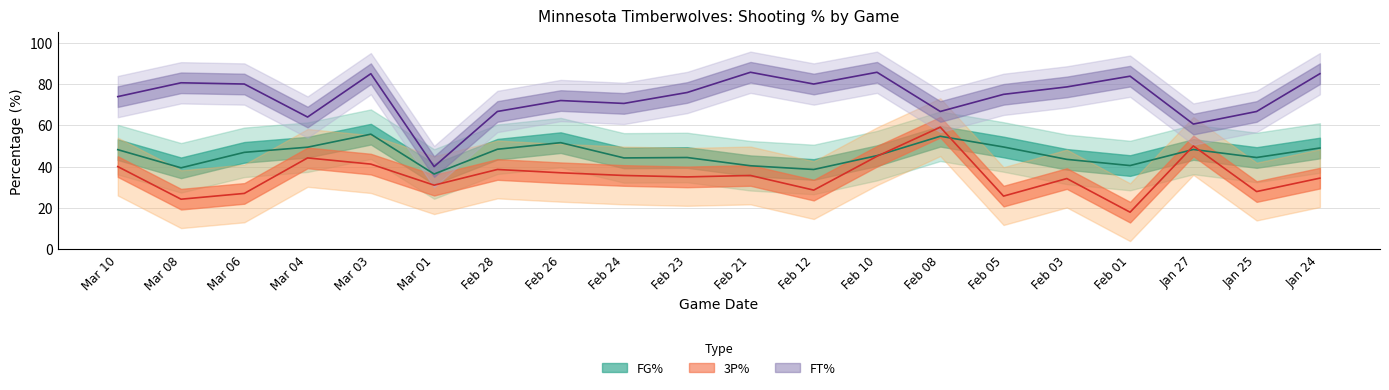

List the labels in order of 3P% value, smallest first.

Feb 01, Mar 08, Feb 05, Mar 06, Jan 25, Feb 12, Mar 01, Feb 03, Jan 24, Feb 23, Feb 24, Feb 21, Feb 26, Feb 28, Mar 10, Mar 03, Mar 04, Feb 10, Jan 27, Feb 08